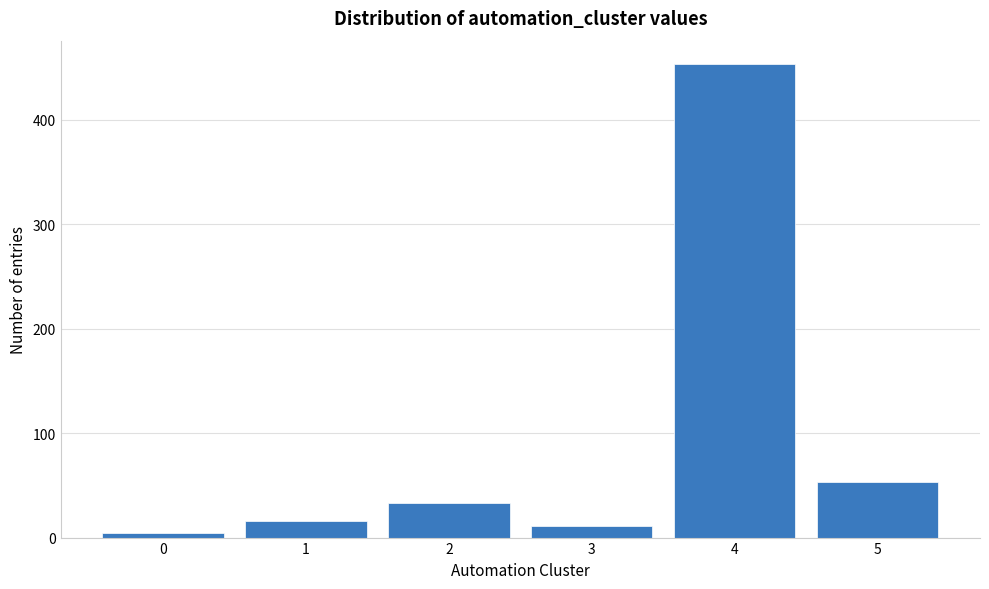

Reading right to left, what are all the values shown in this chart?

5=53	4=453	3=11	2=33	1=16	0=4